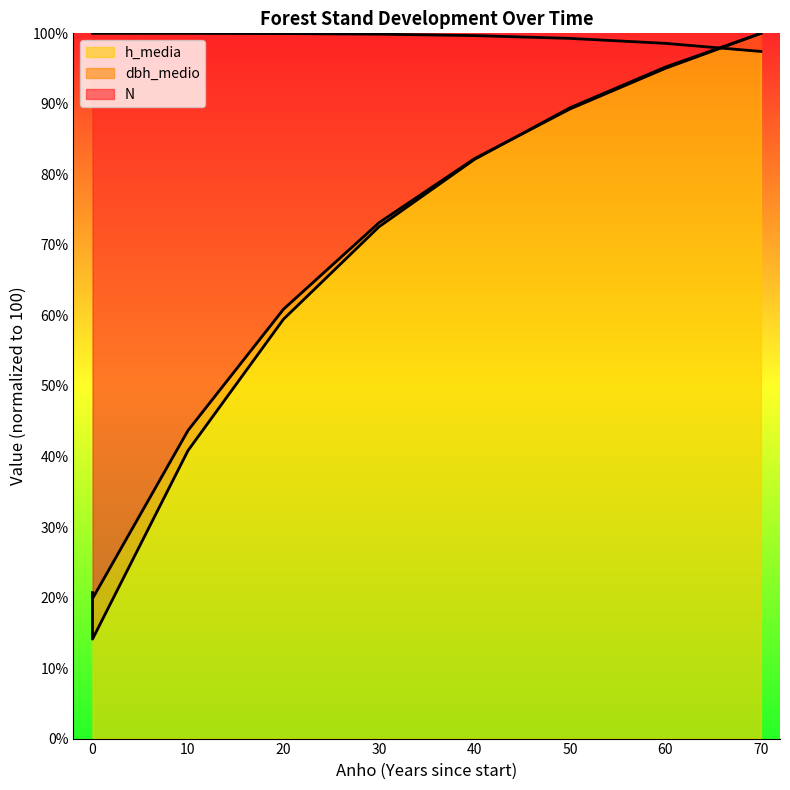

The h_media series shows 58.2 at 10. True or false?

False